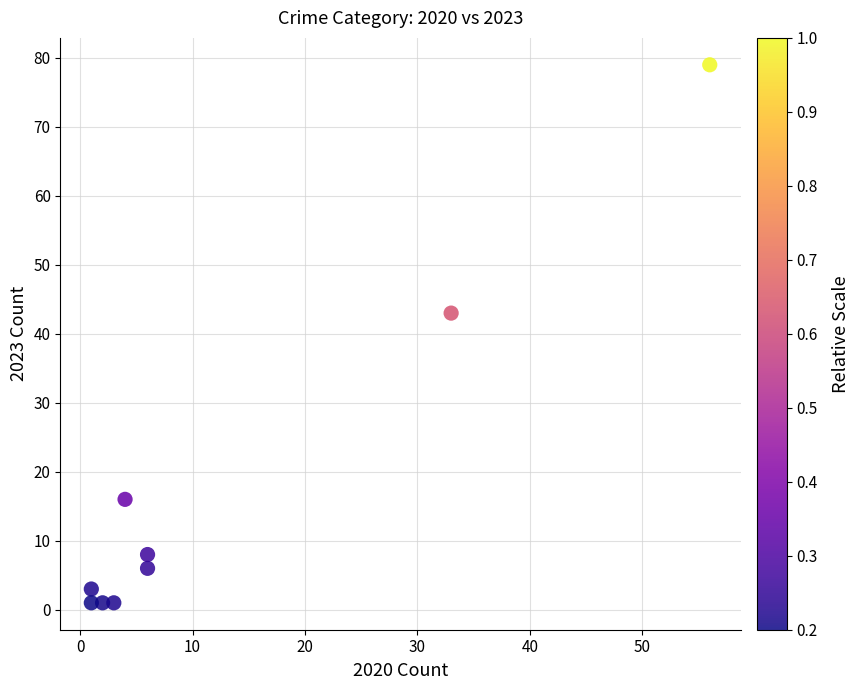

What Y value in the scatter plot is closest to 40?

43